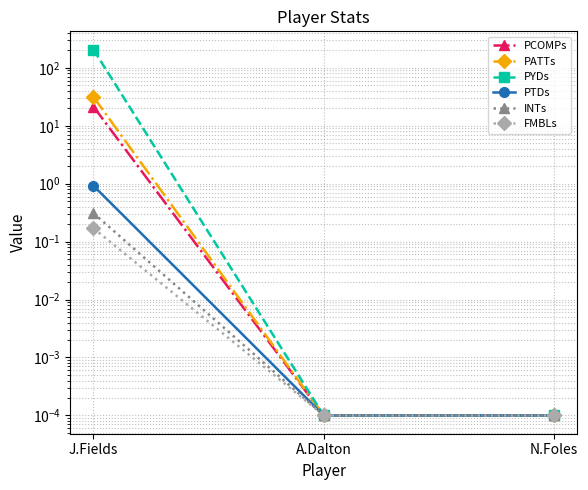

At which category is the sum across all series the highest?

J.Fields